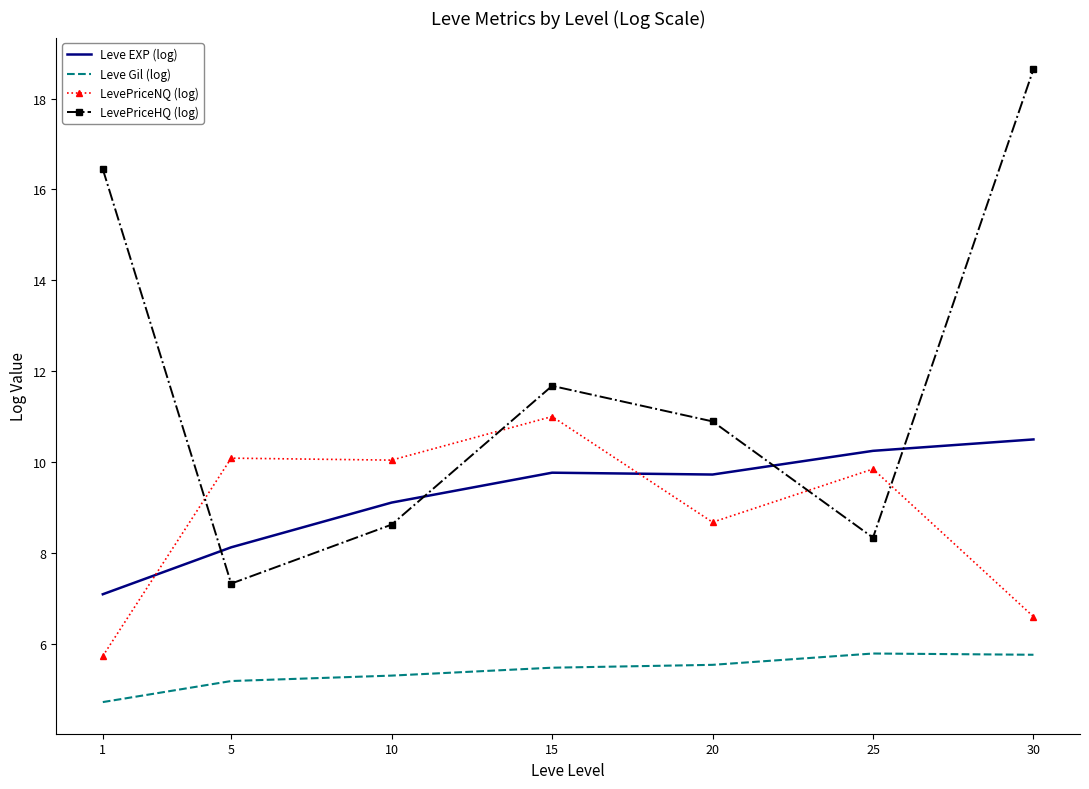

The value of Leve EXP (log) at 30 is 10.5. True or false?

True